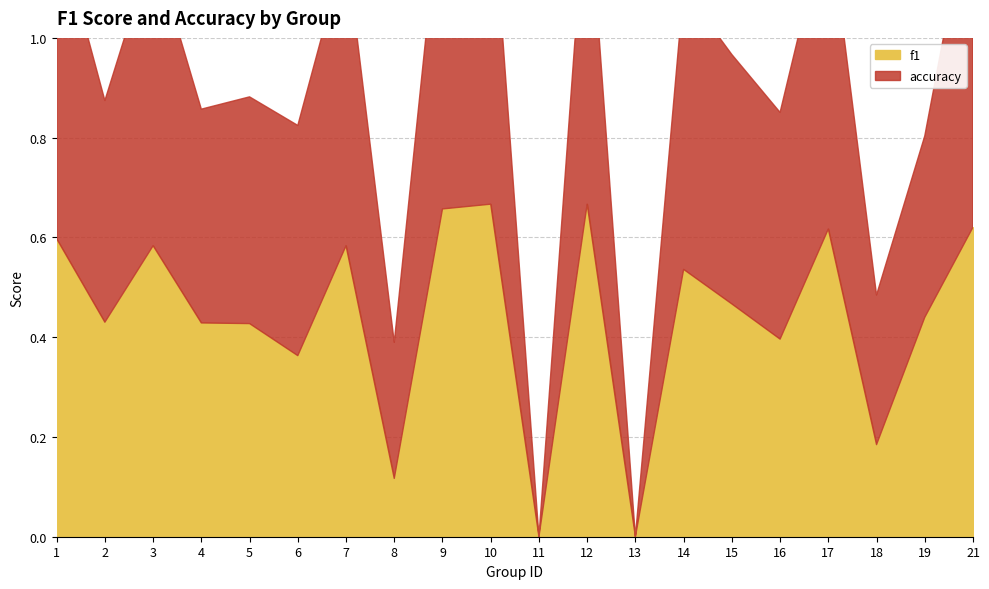

Does the chart have visible grid lines?

Yes